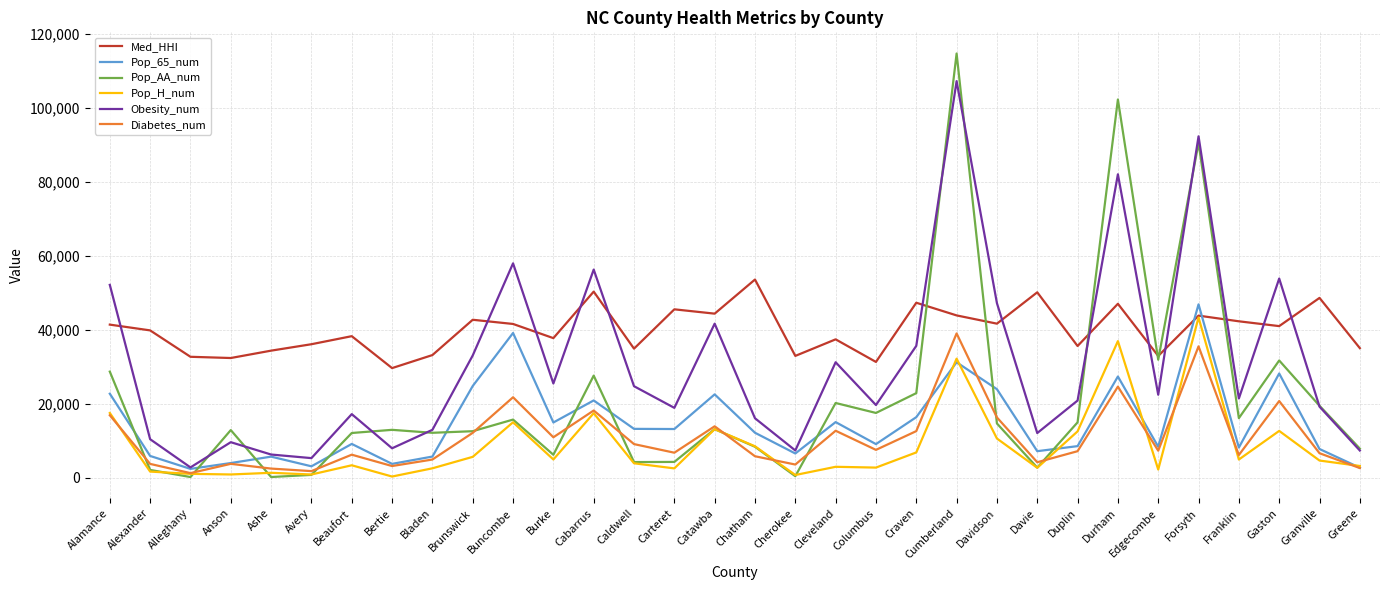

What are all the series names shown in the legend?

Med_HHI, Pop_65_num, Pop_AA_num, Pop_H_num, Obesity_num, Diabetes_num